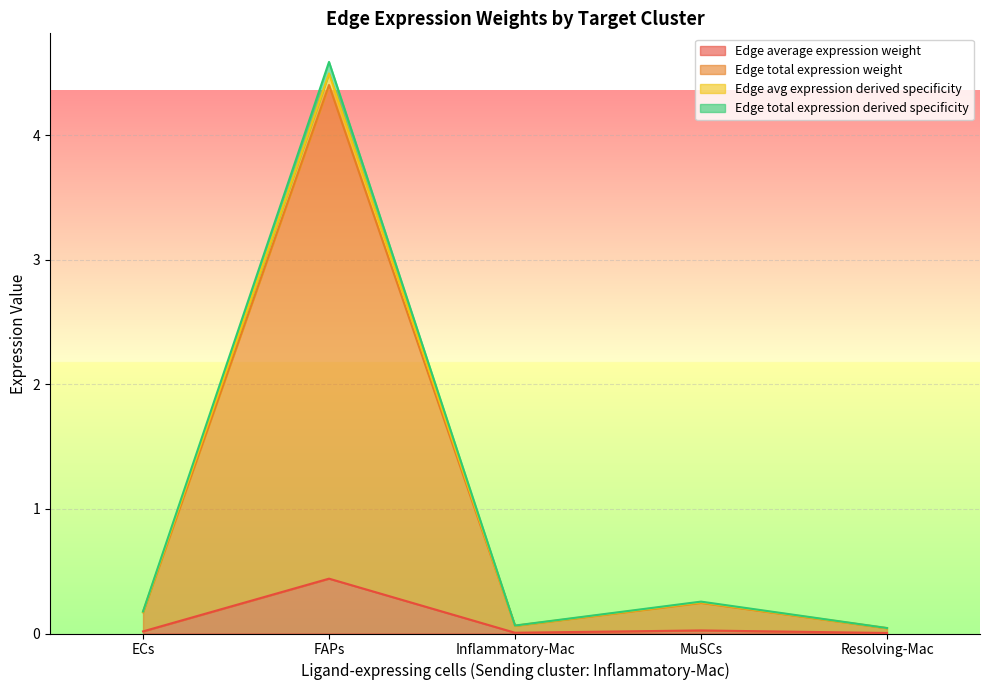

How many lines are shown in the chart?

4